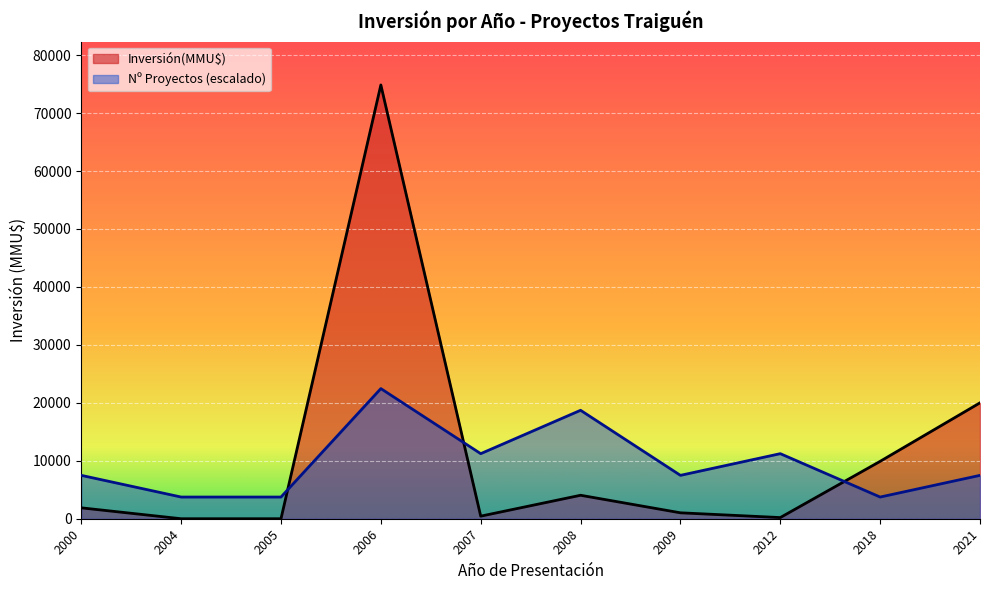

In Inversión(MMU$), how many points are lower than both neighbors (excluding endpoints)?

4